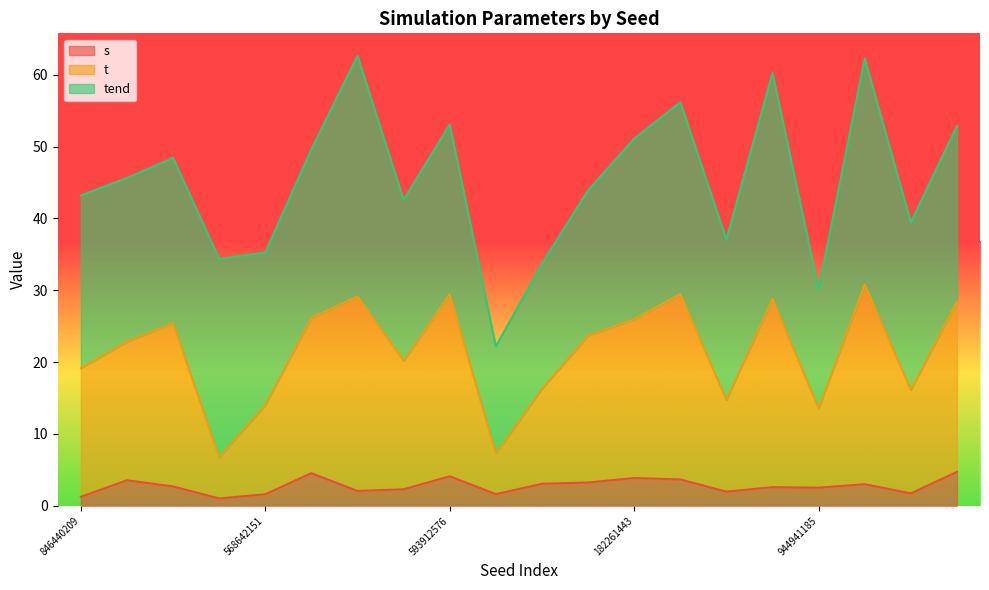

Is it true that t equals 19.9 at 568642151?

False